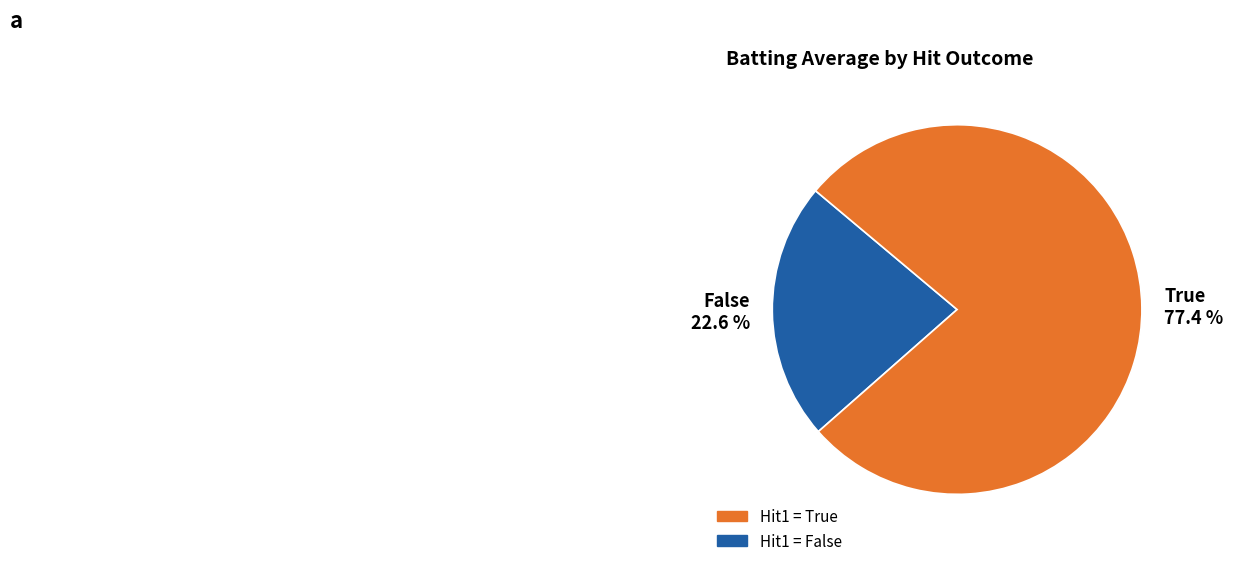

To the nearest percent, what is the average slice percentage?

50%